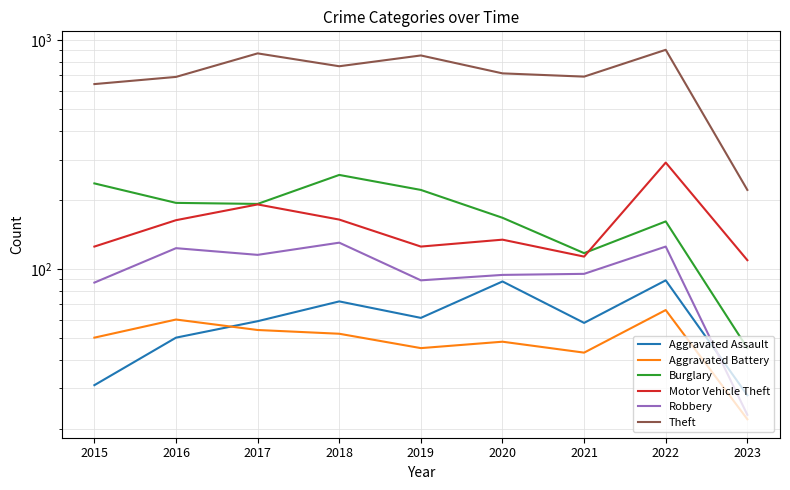

Rank the series at 2018 from lowest to highest value.

Aggravated Battery, Aggravated Assault, Robbery, Motor Vehicle Theft, Burglary, Theft